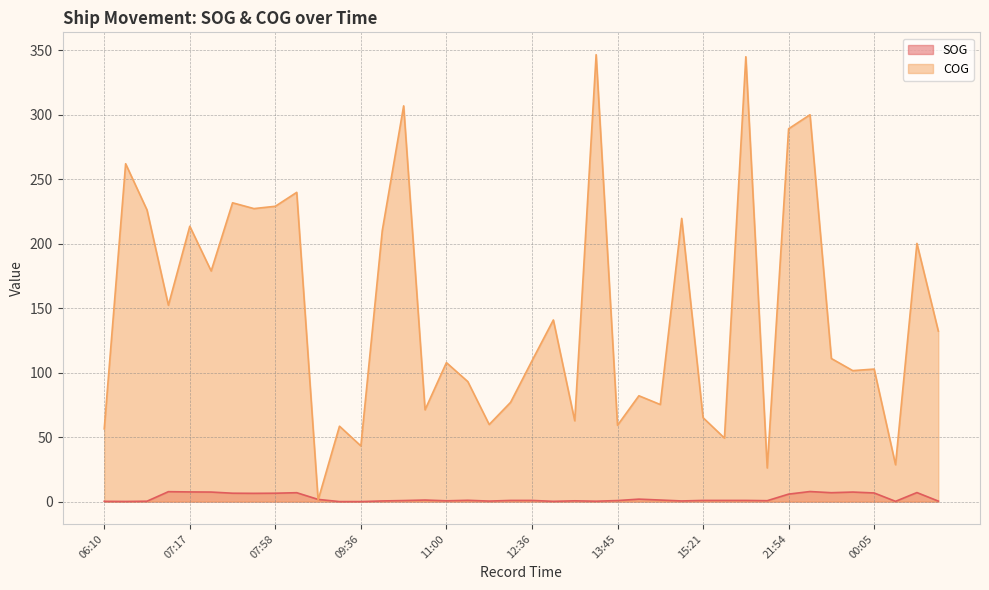

What is the label of the 14th point from the left?

09:48